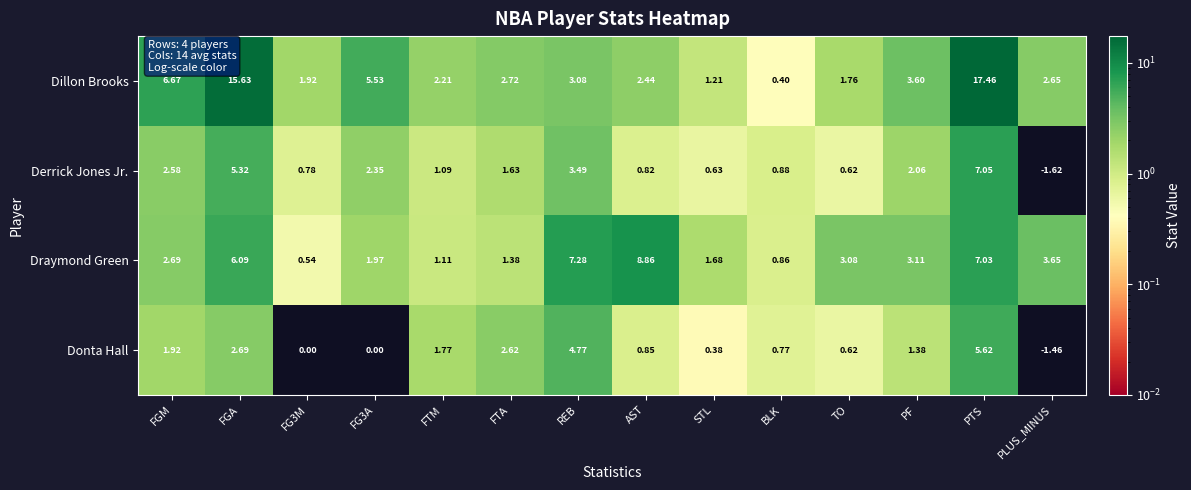

At which label does Dillon Brooks reach its minimum?

BLK